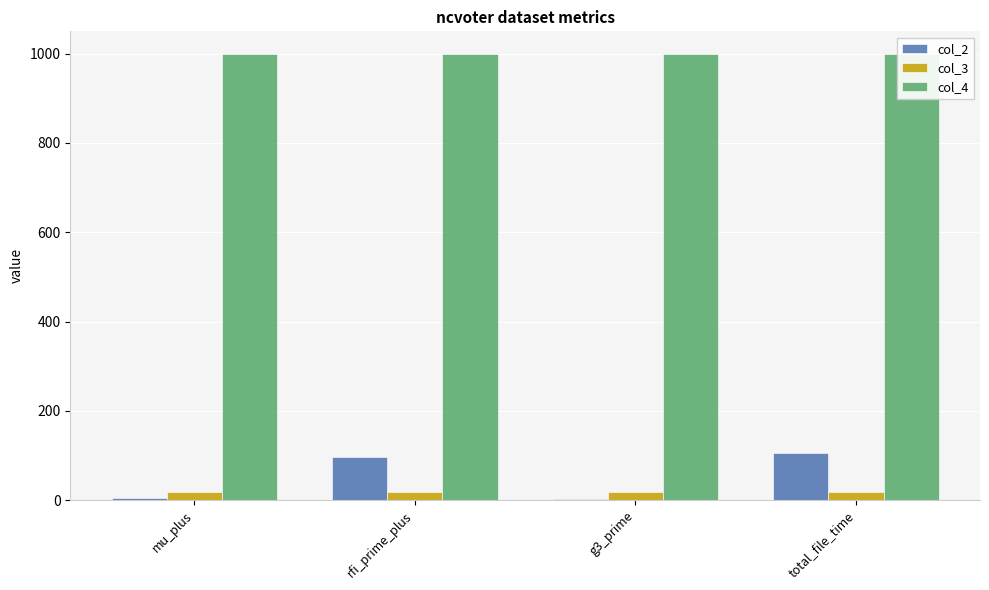

At which label does col_4 reach its peak?

mu_plus